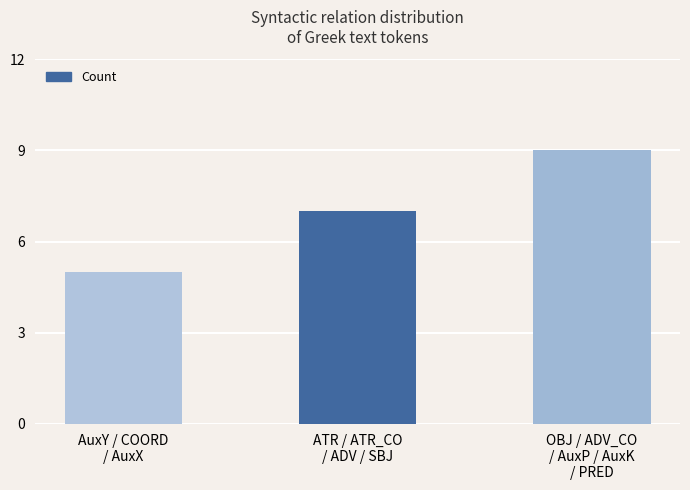

List the labels in order of value, largest first.

OBJ / ADV_CO
/ AuxP / AuxK
/ PRED, ATR / ATR_CO
/ ADV / SBJ, AuxY / COORD
/ AuxX